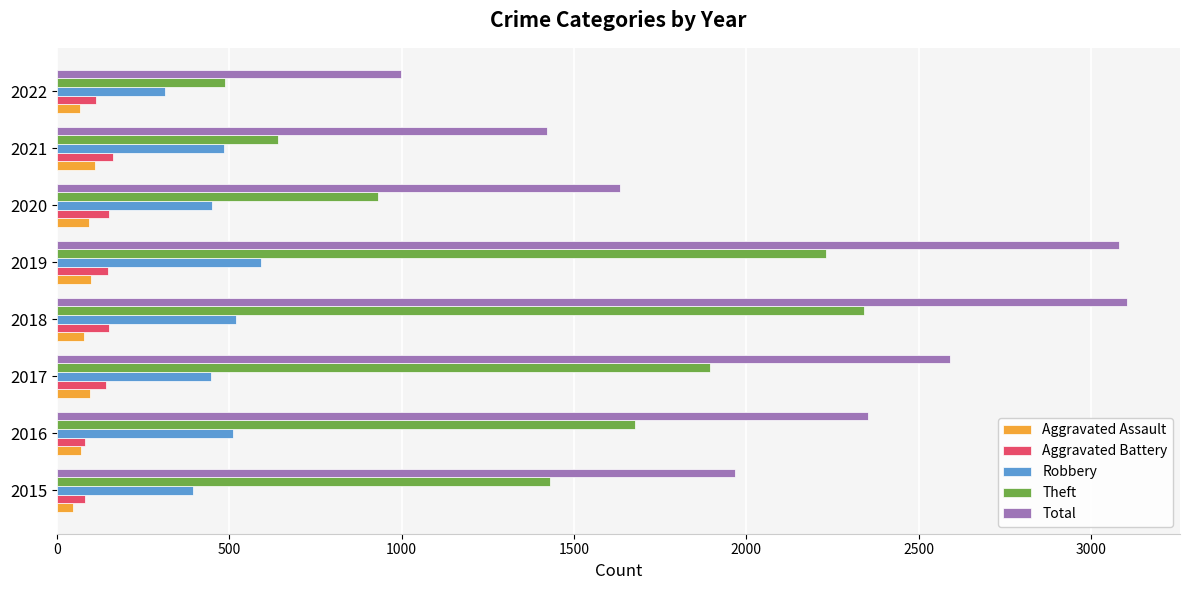

What are all the series names shown in the legend?

Aggravated Assault, Aggravated Battery, Robbery, Theft, Total